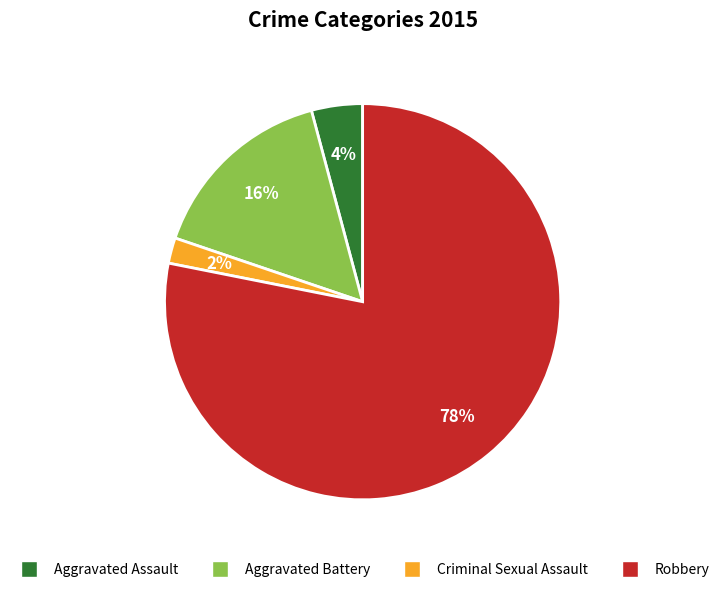

Count the number of slices in the pie.

4